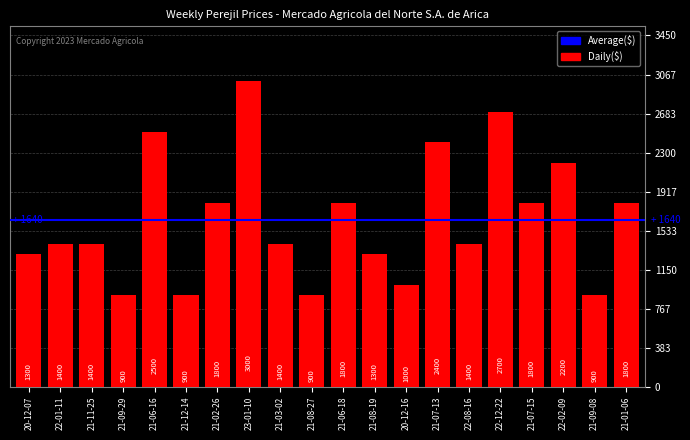

What is the maximum value shown in the chart?

3000